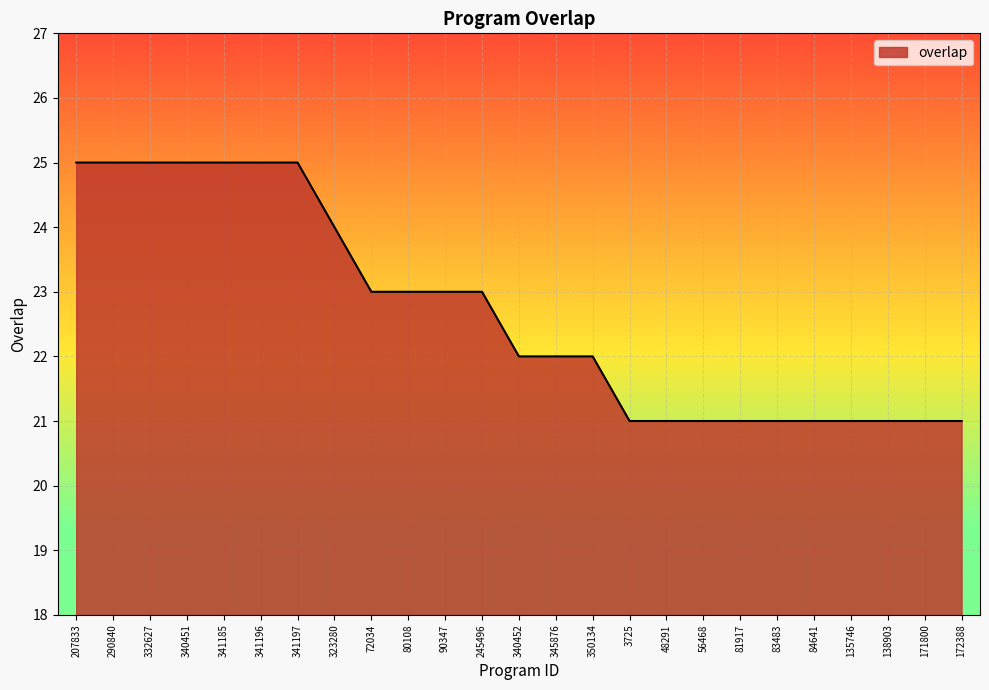

What is the minimum value shown in the chart?

21